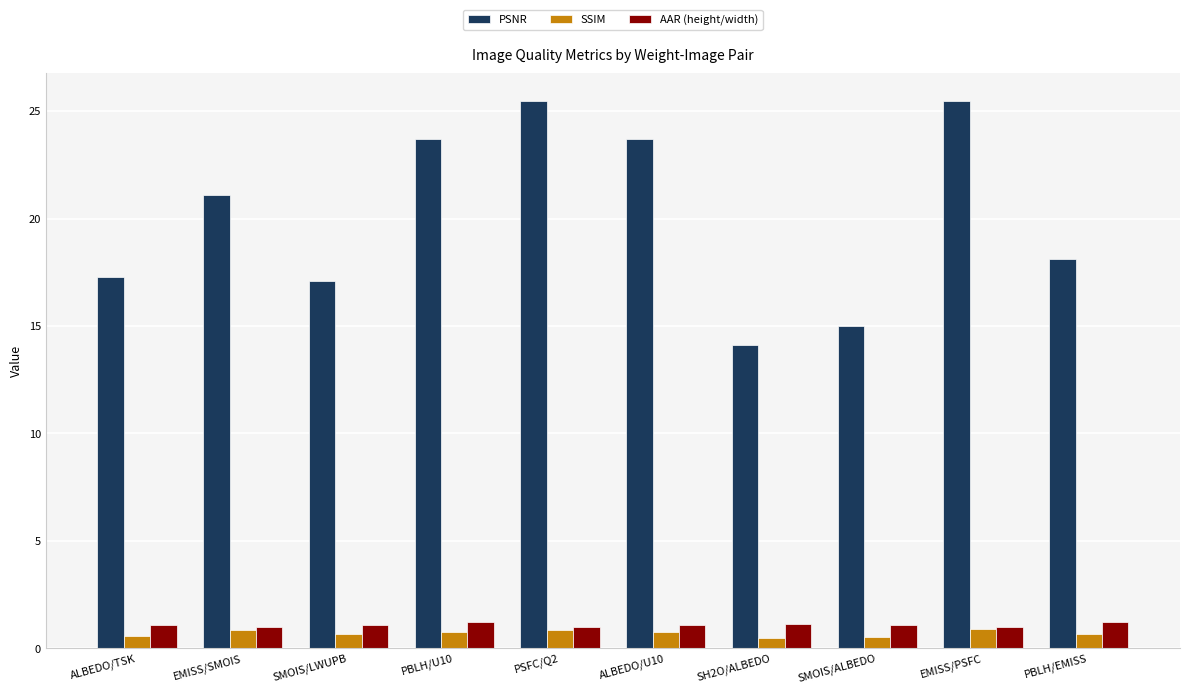

At which label does PSNR reach its minimum?

SH2O/ALBEDO